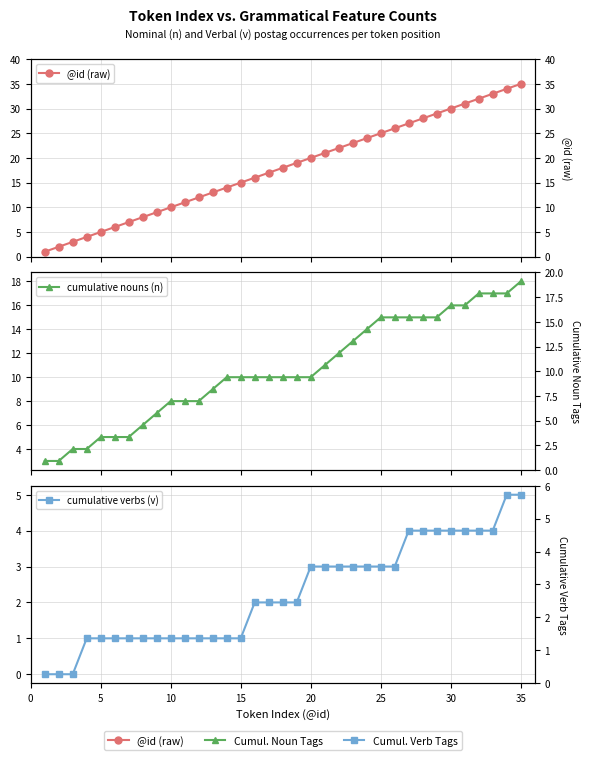

True or false: cumulative nouns (n) and @id (raw) cross at least once.

False